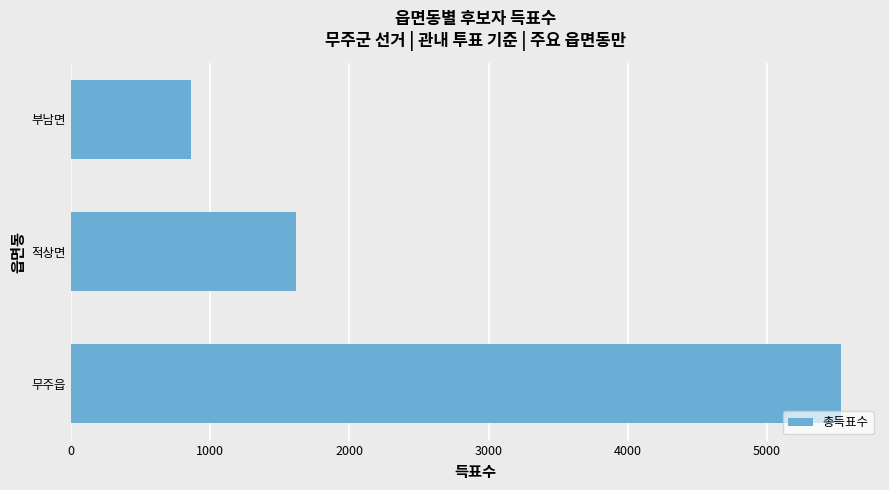

What is the sum of all values?

8017